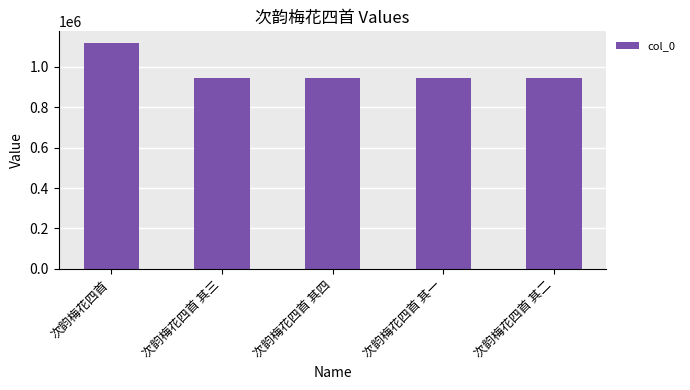

How many series are shown in this chart?

1